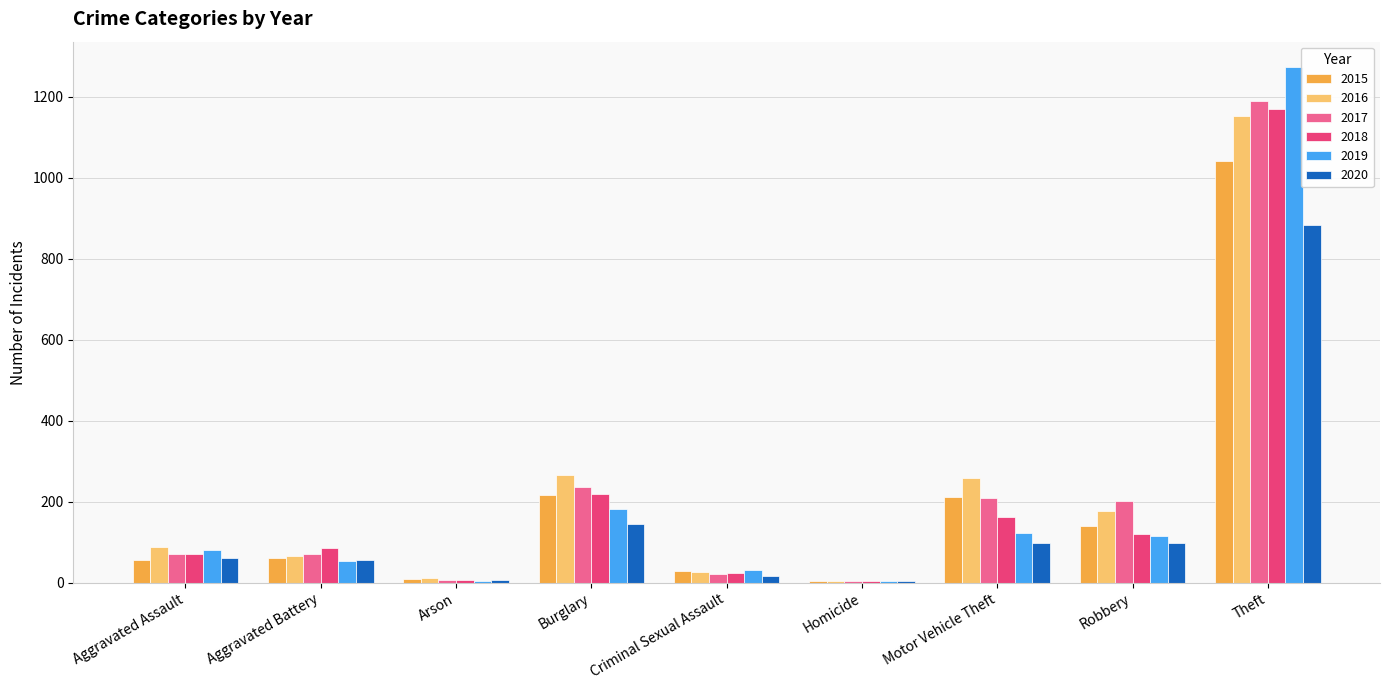

How many categories are shown in the chart?

9